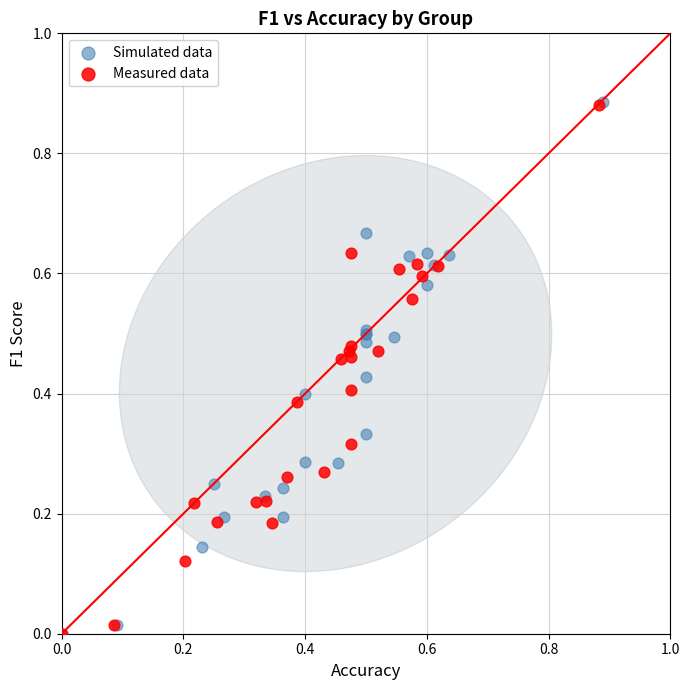

Which series has the largest Y range (max minus min)?

Simulated data